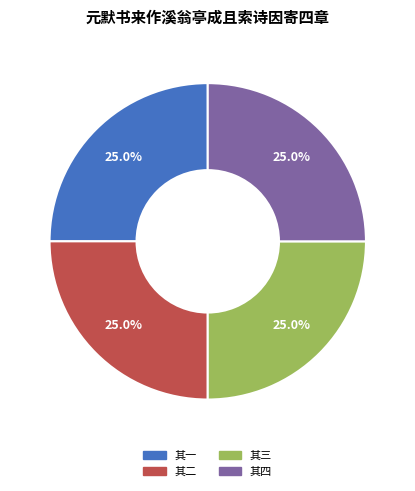

Is there any slice that represents more than half of the pie?

No